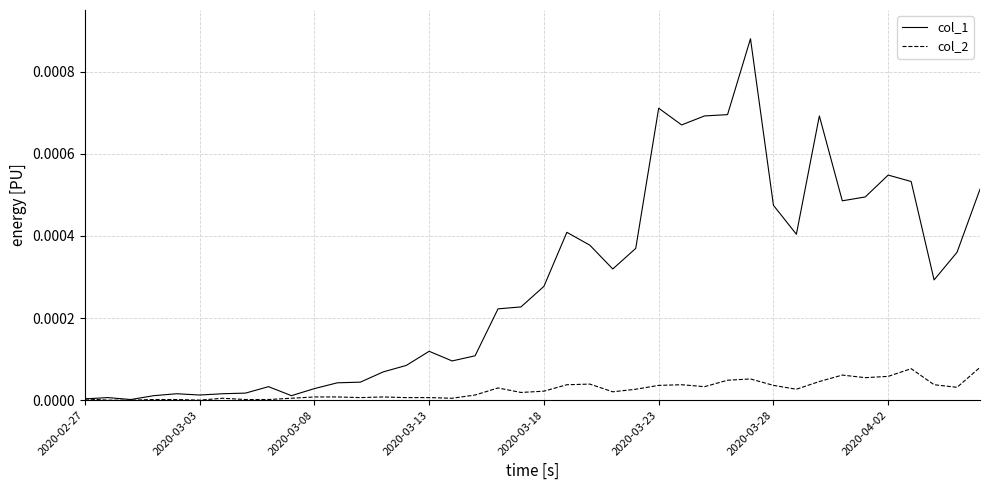

Which series has the widest spread of values?

col_1